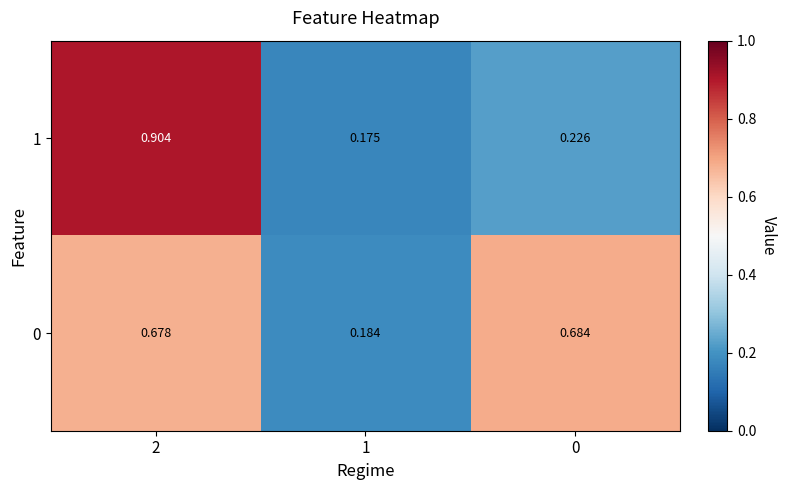

Is the value of 1 at 1 greater than the value of 0 at 0?

No